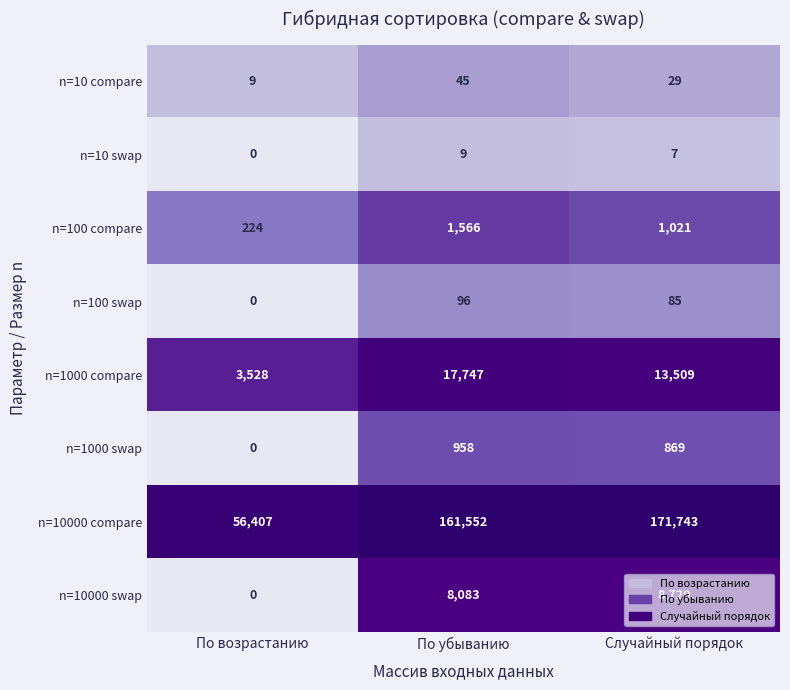

At how many categories does at least one series exceed 0?

3